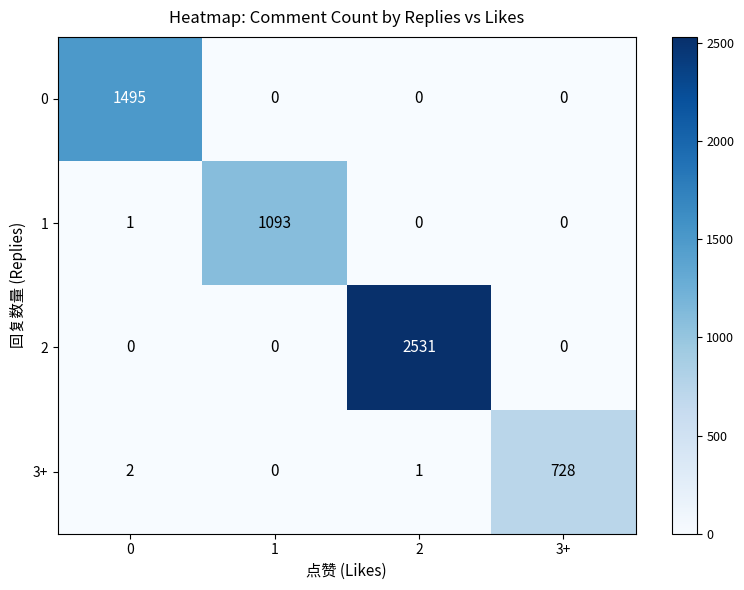

Reading left to right, list all the values displayed in this chart.

0: 1495	0	0	0
1: 1	1093	0	0
2: 0	0	2531	0
3+: 2	0	1	728